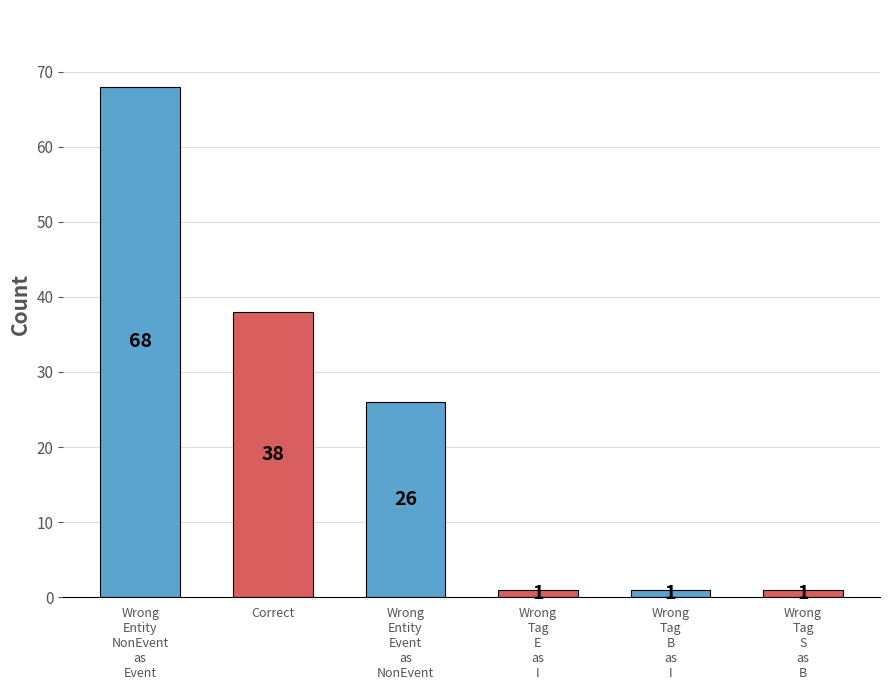

Are the bars grouped side by side (vs. stacked)?

No